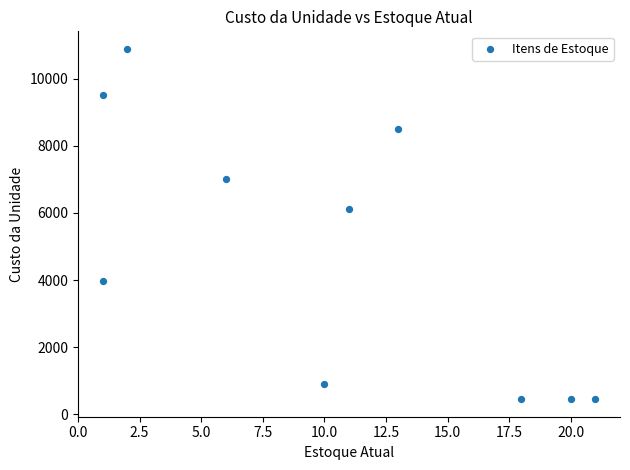

What Y value in the scatter plot is closest to 5670?

6120